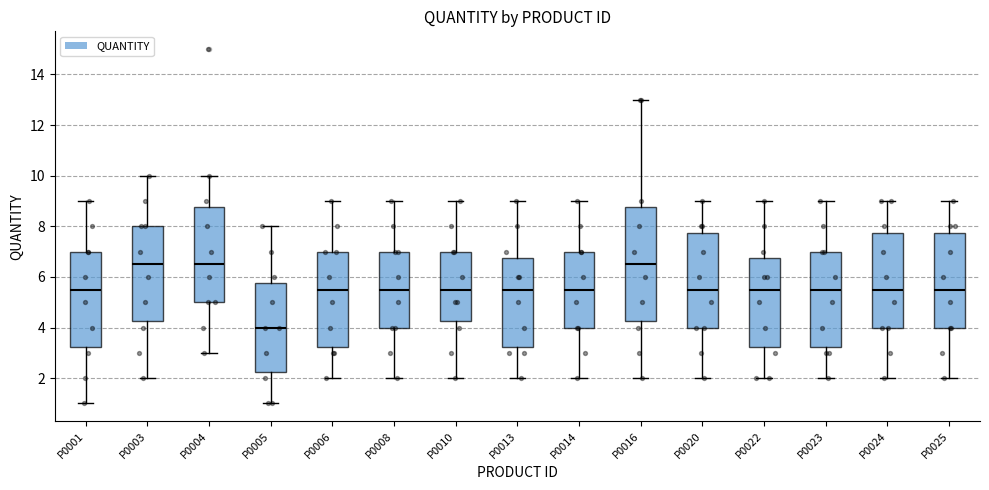

Reading left to right, read every box against the y-axis: the position of its median line, the range the box covers, and the ends of its whiskers. The values are not printed on the chart, so give them approximately, as read against the axis.

P0001: median 5.6, box 3.2 to 7.0, whiskers 1.0 to 9.0
P0003: median 6.6, box 4.2 to 8.0, whiskers 2.0 to 10.0
P0004: median 6.6, box 5.0 to 8.8, whiskers 3.0 to 10.0
P0005: median 4.0, box 2.2 to 5.8, whiskers 1.0 to 8.0
P0006: median 5.6, box 3.2 to 7.0, whiskers 2.0 to 9.0
P0008: median 5.6, box 4.0 to 7.0, whiskers 2.0 to 9.0
P0010: median 5.6, box 4.2 to 7.0, whiskers 2.0 to 9.0
P0013: median 5.6, box 3.2 to 6.8, whiskers 2.0 to 9.0
P0014: median 5.6, box 4.0 to 7.0, whiskers 2.0 to 9.0
P0016: median 6.6, box 4.2 to 8.8, whiskers 2.0 to 13.0
P0020: median 5.6, box 4.0 to 7.8, whiskers 2.0 to 9.0
P0022: median 5.6, box 3.2 to 6.8, whiskers 2.0 to 9.0
P0023: median 5.6, box 3.2 to 7.0, whiskers 2.0 to 9.0
P0024: median 5.6, box 4.0 to 7.8, whiskers 2.0 to 9.0
P0025: median 5.6, box 4.0 to 7.8, whiskers 2.0 to 9.0